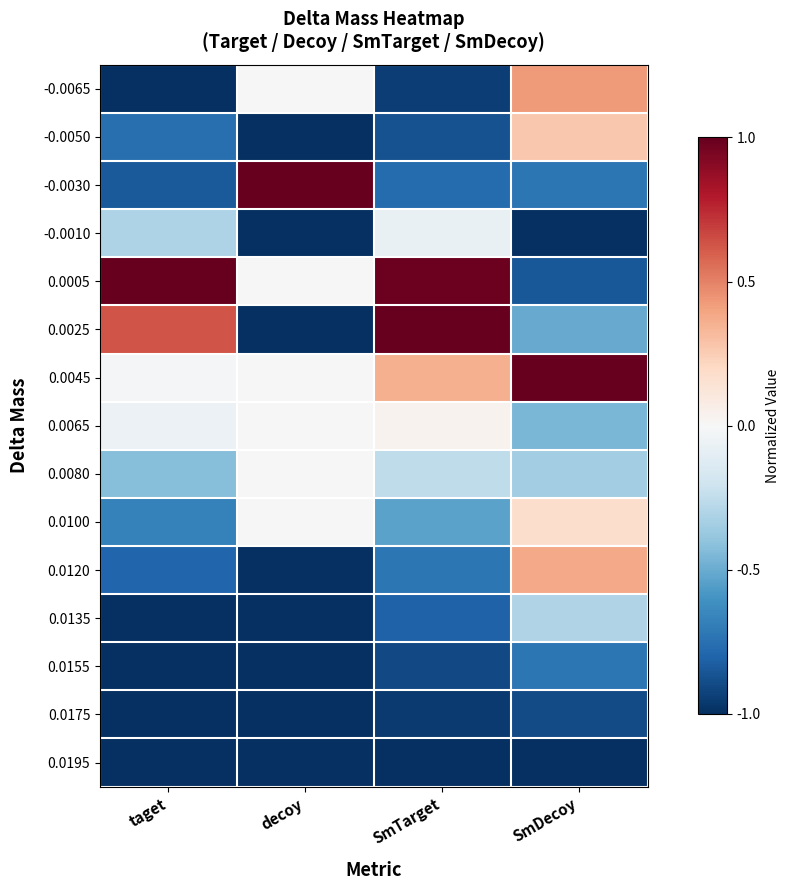

Reading right to left, extract all data points from this chart.

-0.0065: SmDecoy=0.4	SmTarget=-0.9	decoy=0.0	taget=-1.0
-0.0050: SmDecoy=0.3	SmTarget=-0.9	decoy=-1.0	taget=-0.8
-0.0030: SmDecoy=-0.7	SmTarget=-0.8	decoy=1.0	taget=-0.8
-0.0010: SmDecoy=-1.0	SmTarget=-0.1	decoy=-1.0	taget=-0.3
0.0005: SmDecoy=-0.8	SmTarget=1.0	decoy=0.0	taget=1.0
0.0025: SmDecoy=-0.5	SmTarget=1.0	decoy=-1.0	taget=0.6
0.0045: SmDecoy=1.0	SmTarget=0.4	decoy=0.0	taget=-0.0
0.0065: SmDecoy=-0.5	SmTarget=0.0	decoy=0.0	taget=-0.1
0.0080: SmDecoy=-0.3	SmTarget=-0.3	decoy=0.0	taget=-0.4
0.0100: SmDecoy=0.2	SmTarget=-0.5	decoy=0.0	taget=-0.7
0.0120: SmDecoy=0.4	SmTarget=-0.7	decoy=-1.0	taget=-0.8
0.0135: SmDecoy=-0.3	SmTarget=-0.8	decoy=-1.0	taget=-1.0
0.0155: SmDecoy=-0.7	SmTarget=-0.9	decoy=-1.0	taget=-1.0
0.0175: SmDecoy=-0.9	SmTarget=-1.0	decoy=-1.0	taget=-1.0
0.0195: SmDecoy=-1.0	SmTarget=-1.0	decoy=-1.0	taget=-1.0